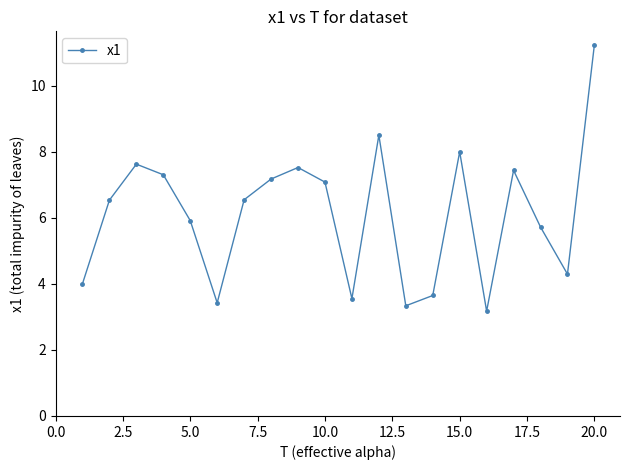

How many points are higher than both their immediate neighbors (excluding endpoints)?

5